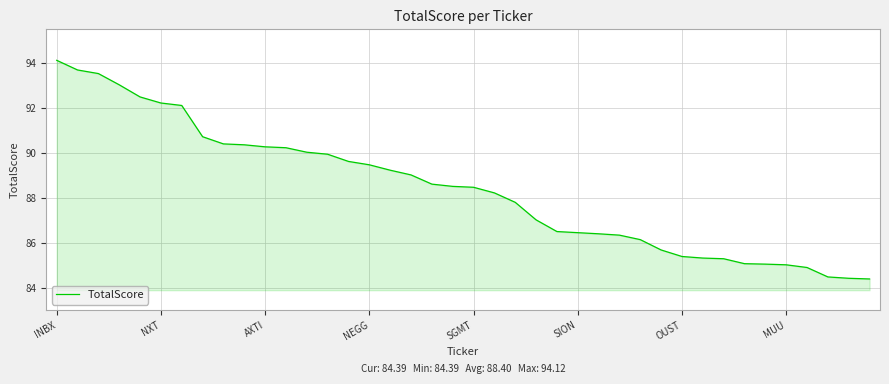

What is the smallest value displayed?

84.4